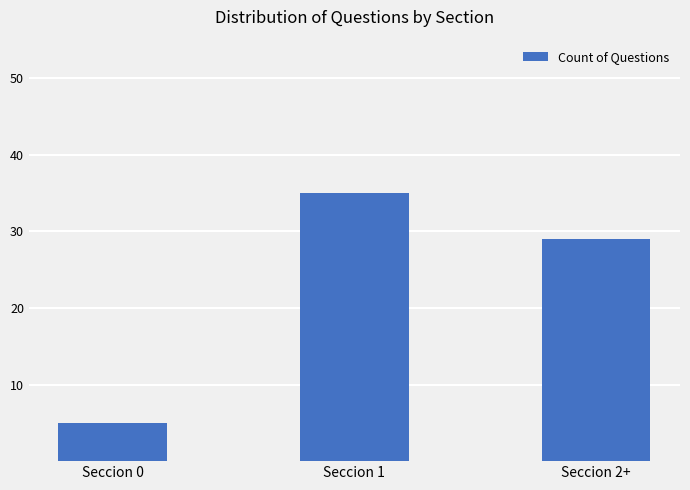

What is the difference between the second highest and minimum values?

24